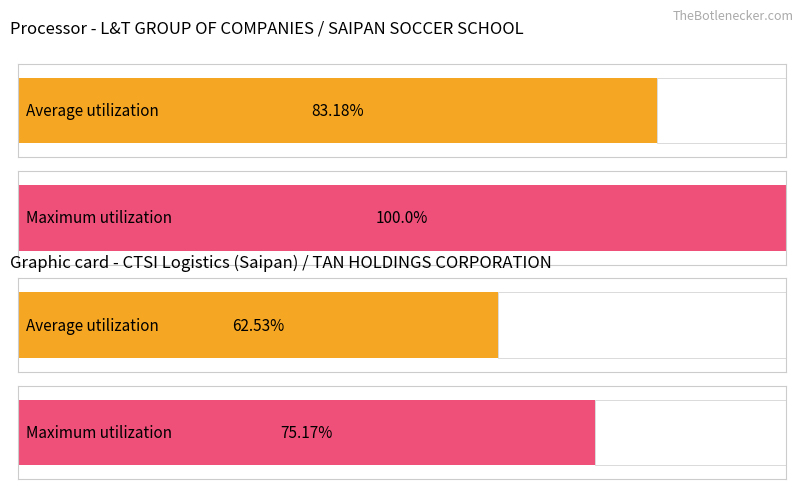

How many bars are there in each group?

2